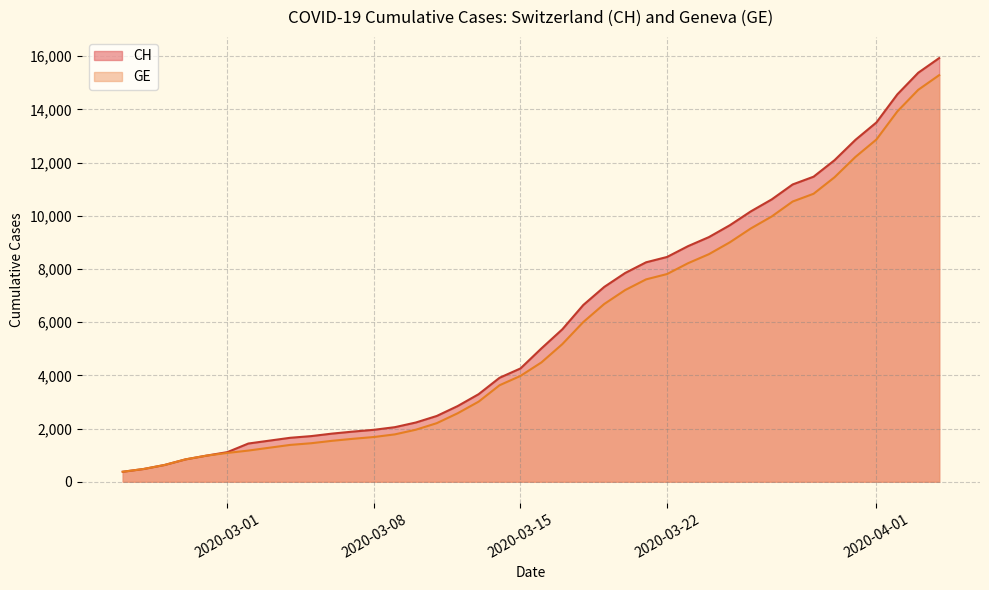

What is the smallest value displayed?

375